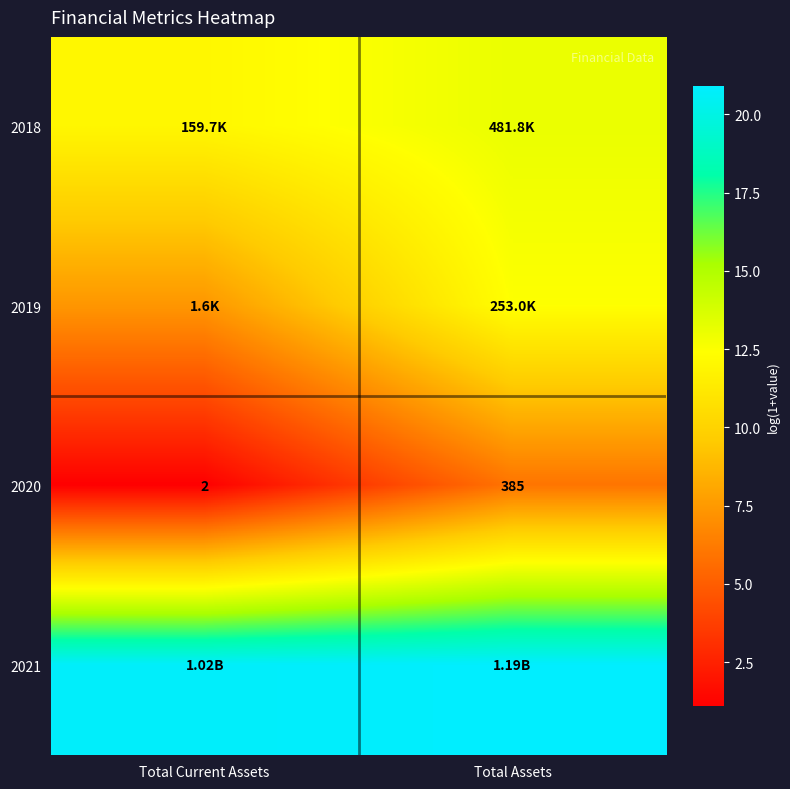

List the series in order of their peak value, highest first.

2021, 2018, 2019, 2020